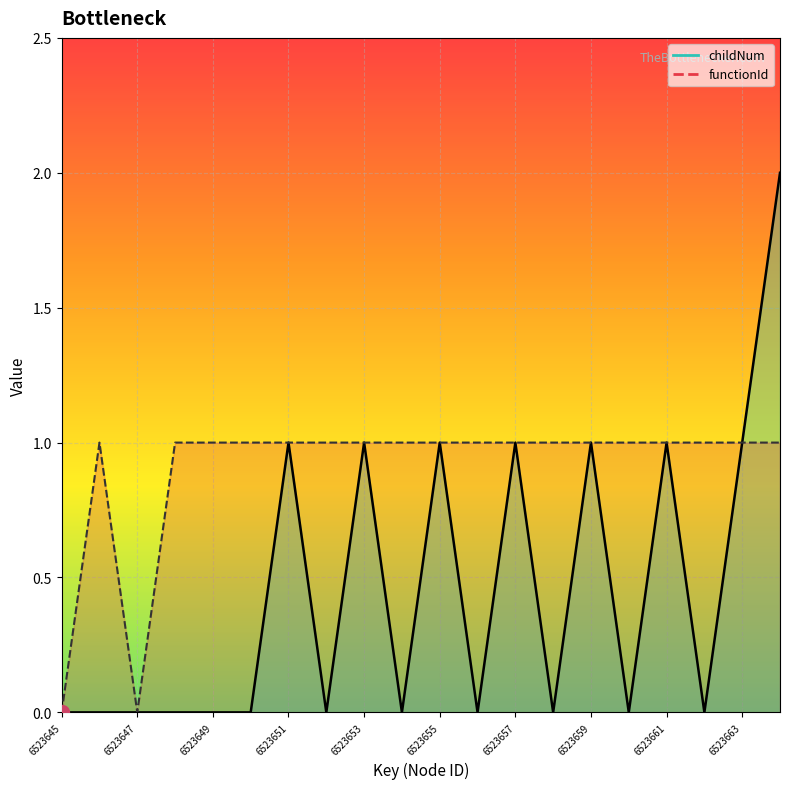

What is the sum of all values?

9